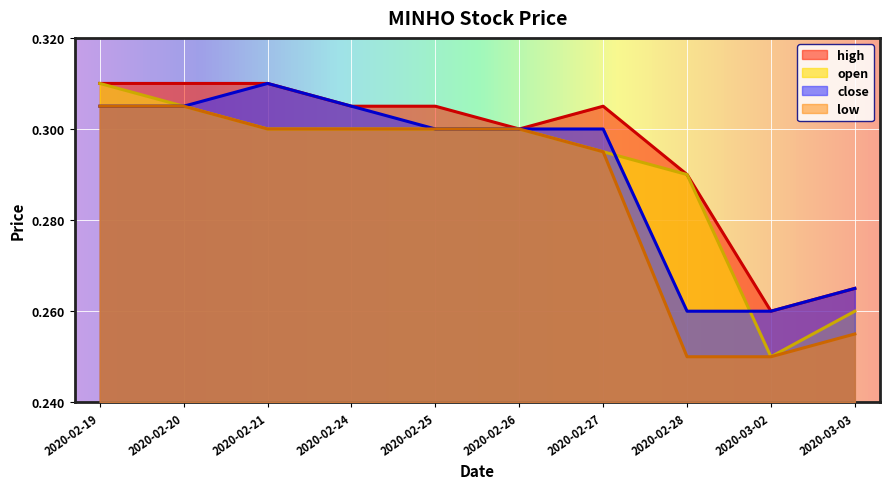

At which category does the chart reach its minimum across all series?

2020-03-02